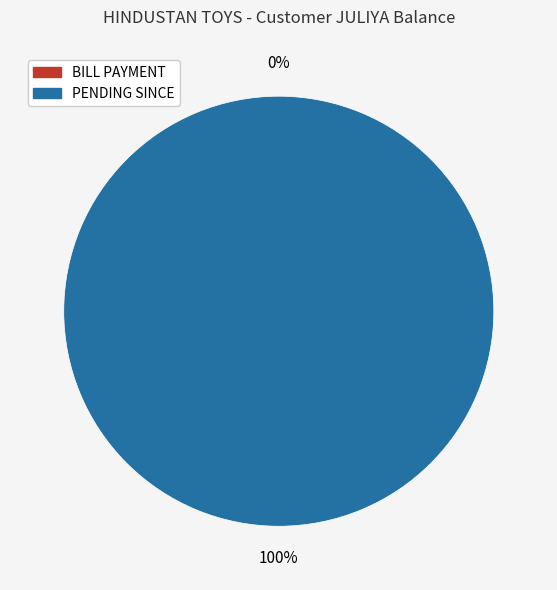

Which category has the smallest portion of the pie?

BILL PAYMENT